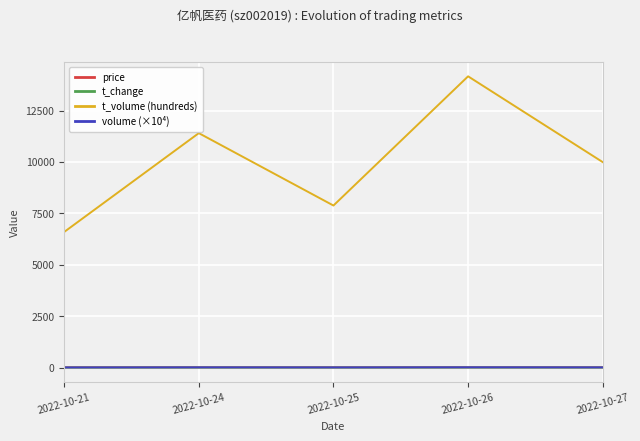

At how many categories does at least one series exceed 6352?

5